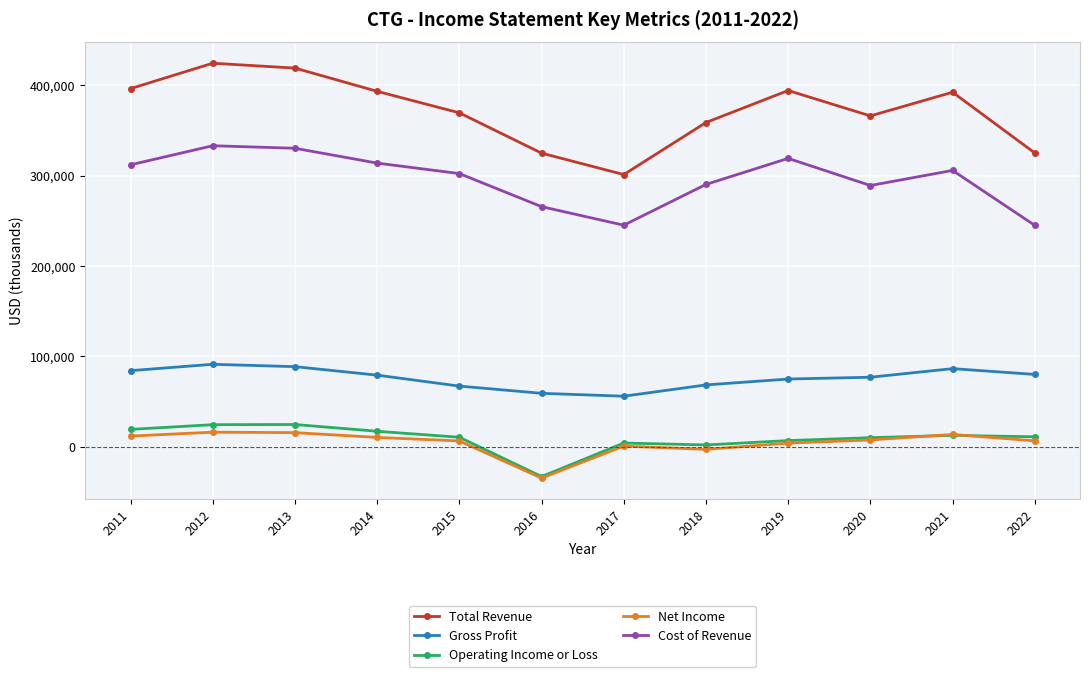

True or false: Gross Profit and Net Income intersect in this chart.

False